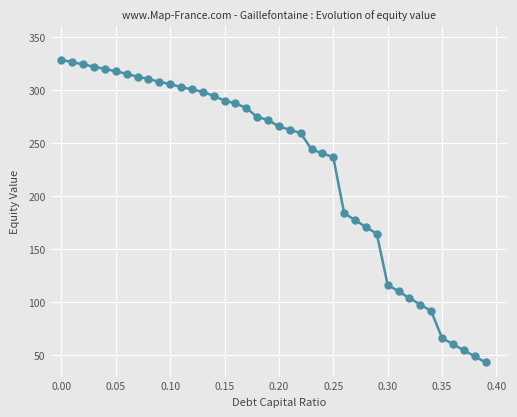

What is the value of the 25th point from the left?

240.5